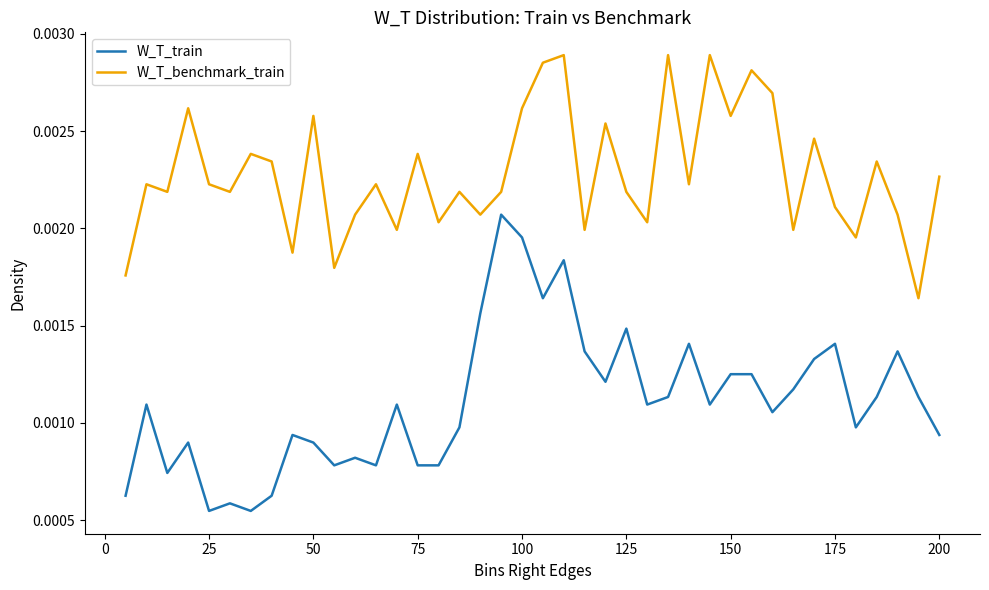

Which series has the widest spread of values?

W_T_train